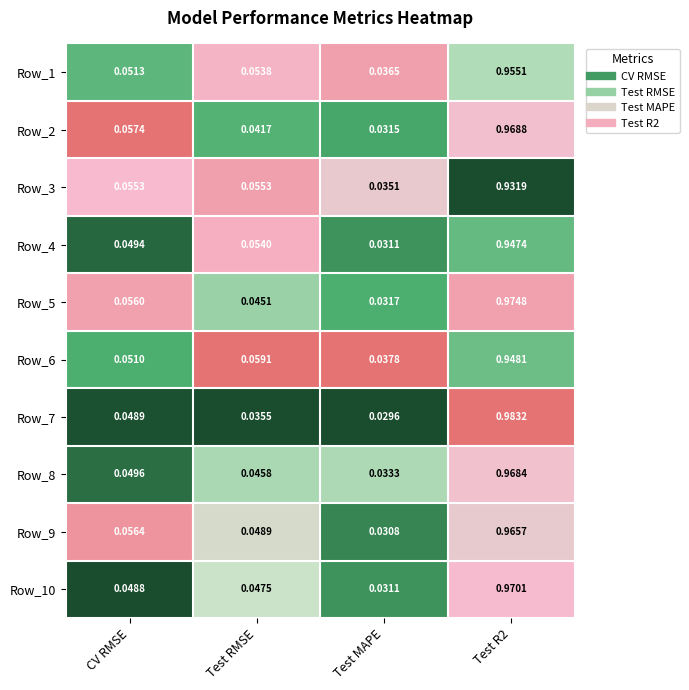

At which label is Row_2 closest to 0?

Test MAPE